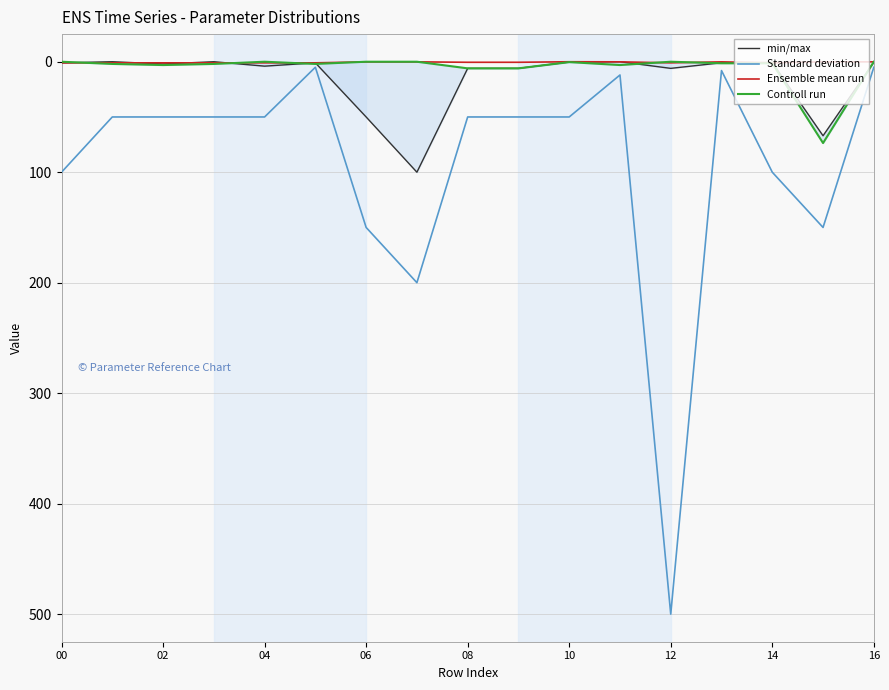

Which series has the largest range (max minus min)?

Standard deviation